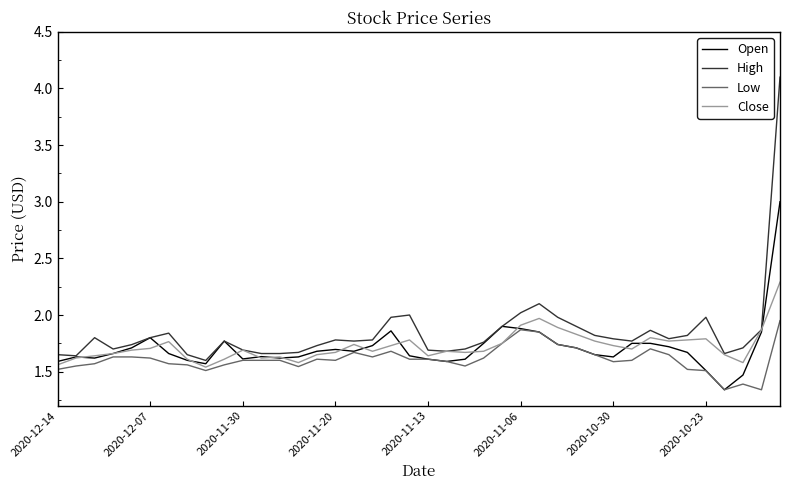

List the series in order of their peak value, lowest first.

Low, Close, Open, High